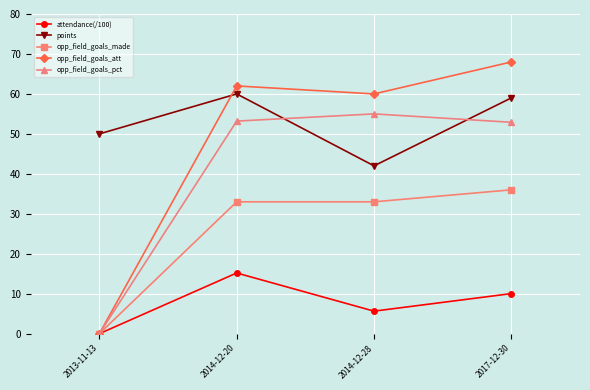

How many lines are shown in the chart?

5